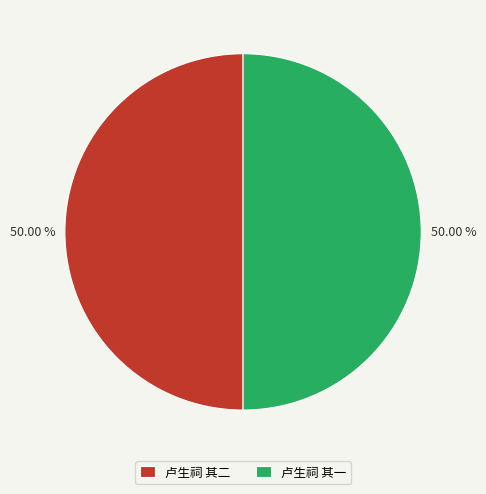

What is the ratio of the value at 卢生祠 其一 to the value at 卢生祠 其二?

1.0